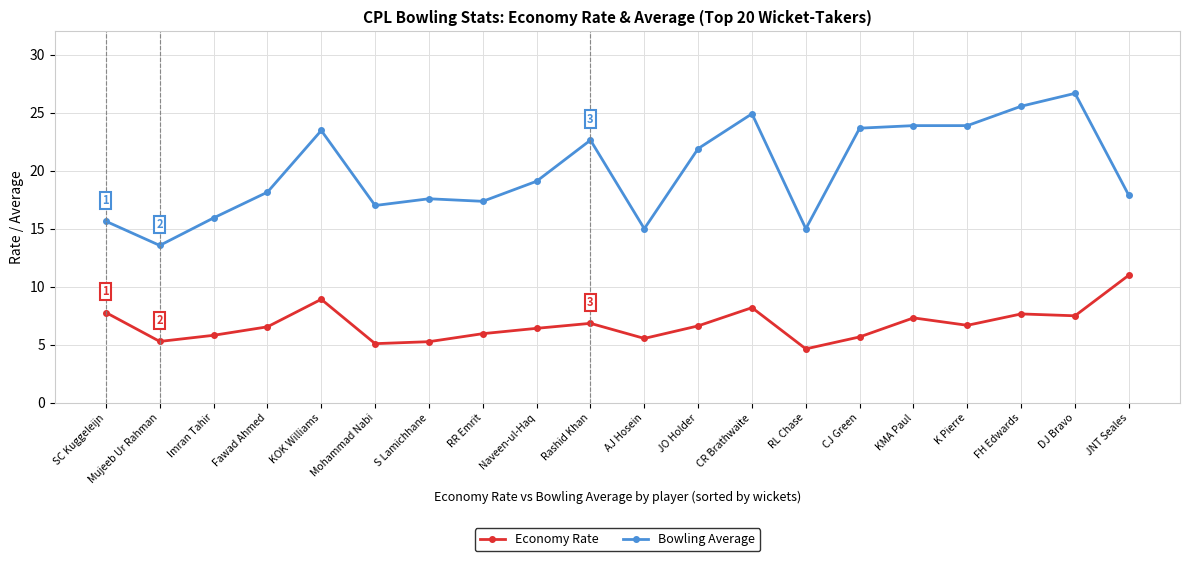

What is the sum of all Economy Rate values?

134.8